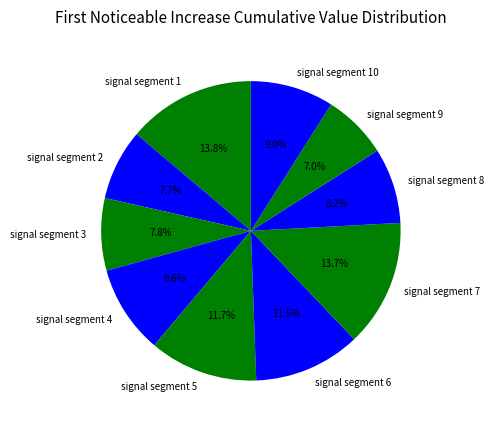

To the nearest percent, what is the average slice percentage?

10%